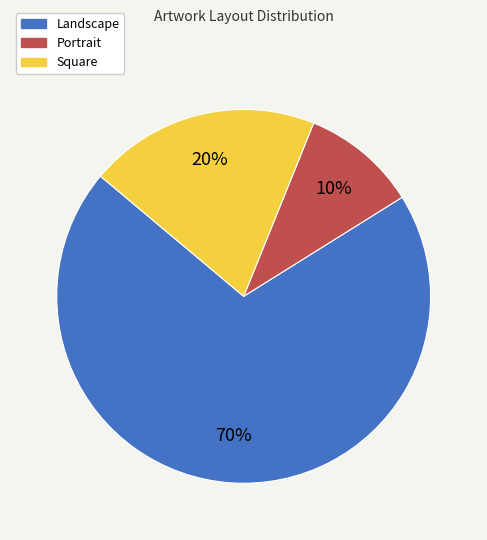

To the nearest percent, what is the combined percentage of Square and Portrait?

30%